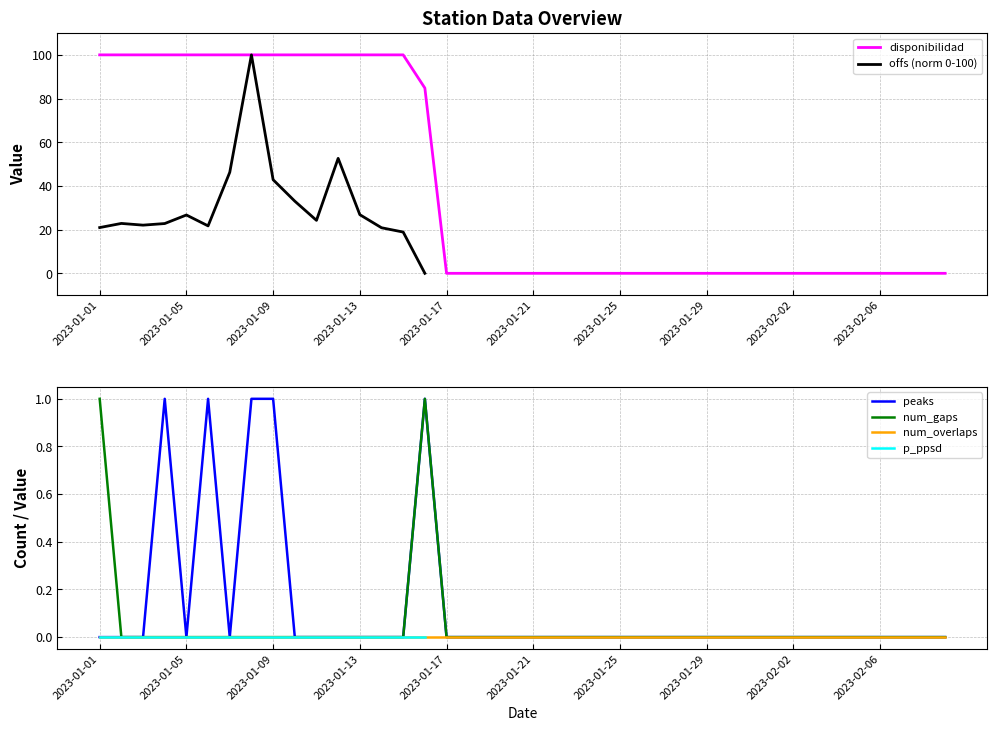

What are all the series names shown in the legend?

disponibilidad, offs (norm 0-100), peaks, num_gaps, num_overlaps, p_ppsd